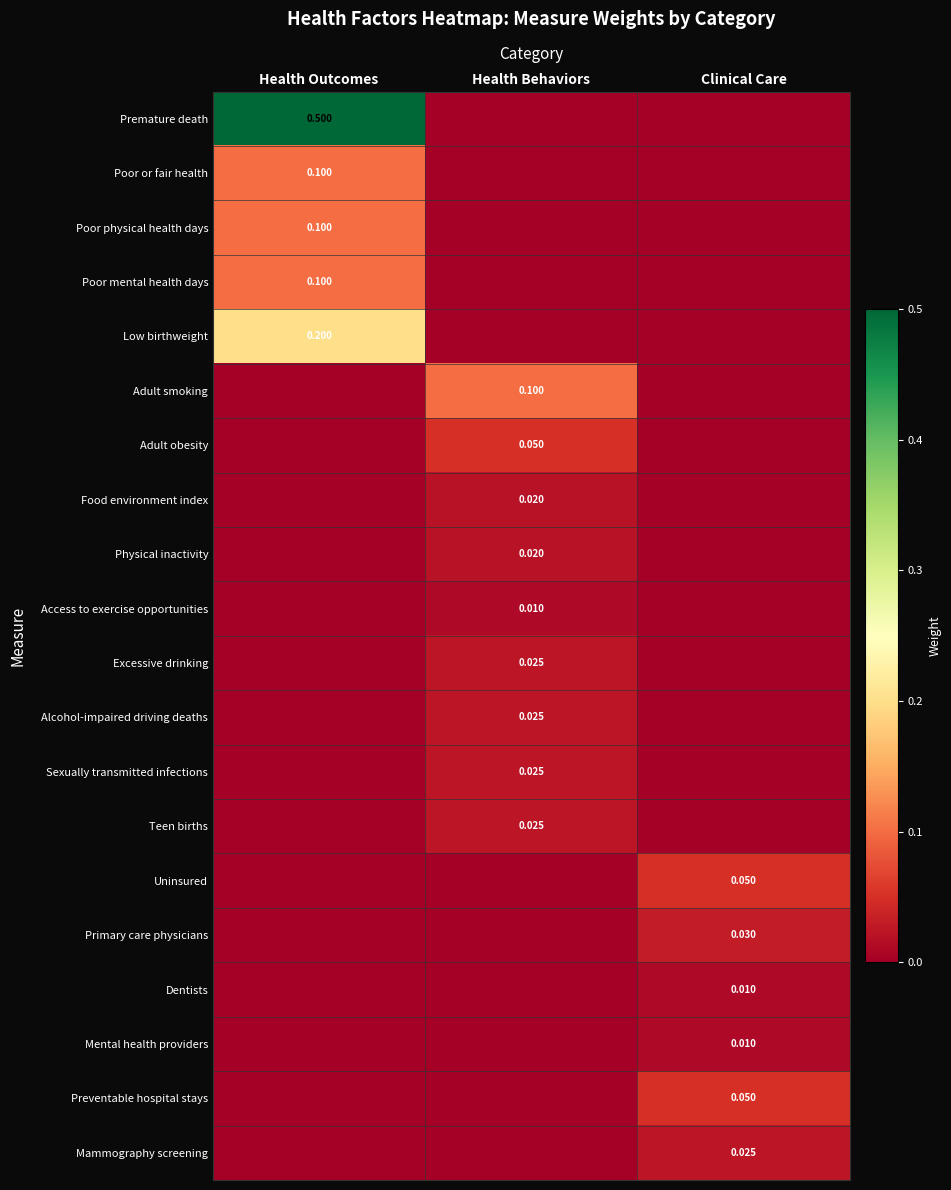

At which label is Adult smoking closest to 0?

Health Outcomes